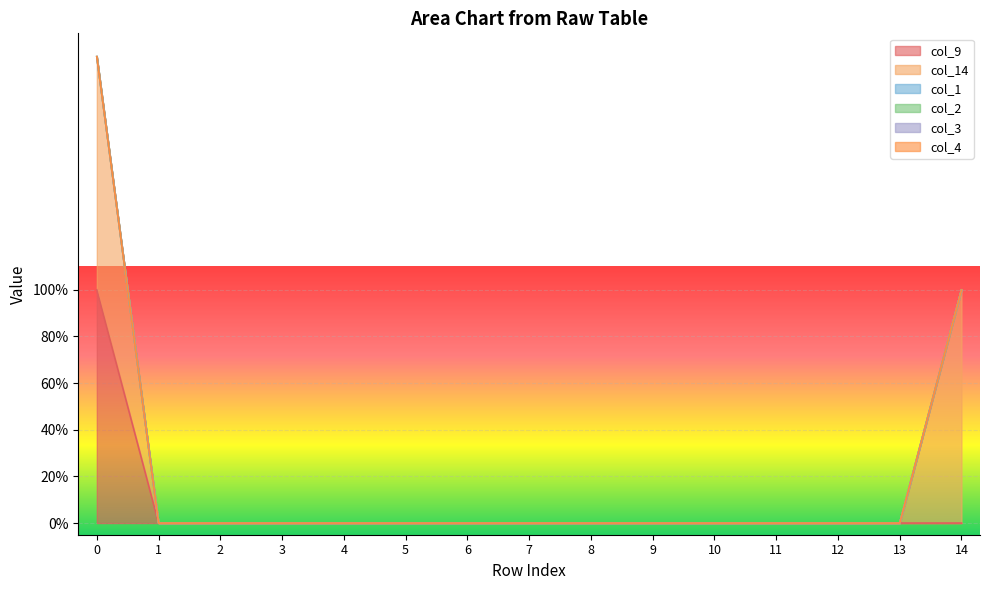

What is the sum of all col_9 values?

1